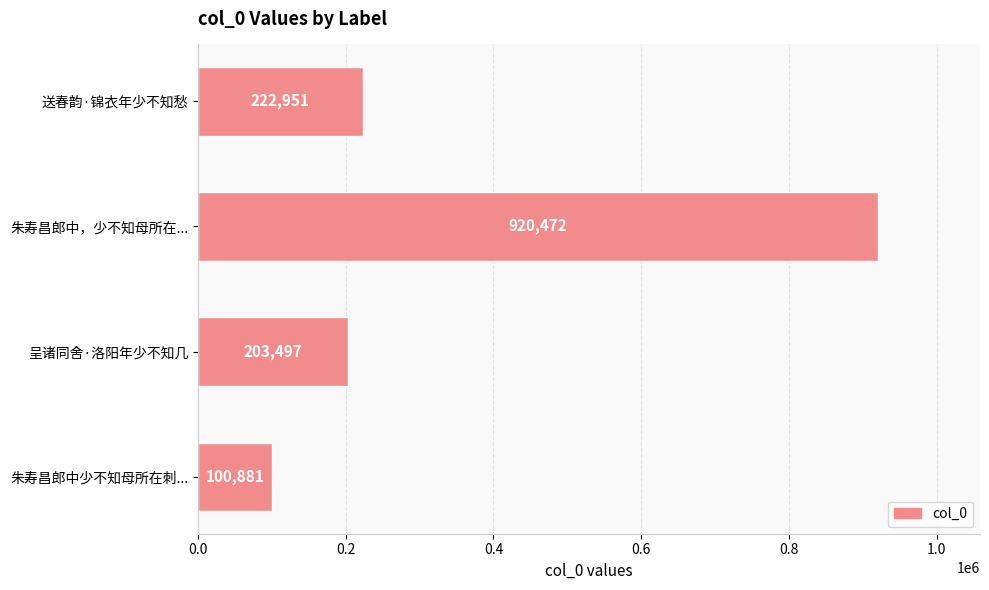

Rank the categories by value from highest to lowest.

朱寿昌郎中，少不知母所在..., 送春韵·锦衣年少不知愁, 呈诸同舍·洛阳年少不知几, 朱寿昌郎中少不知母所在刺...